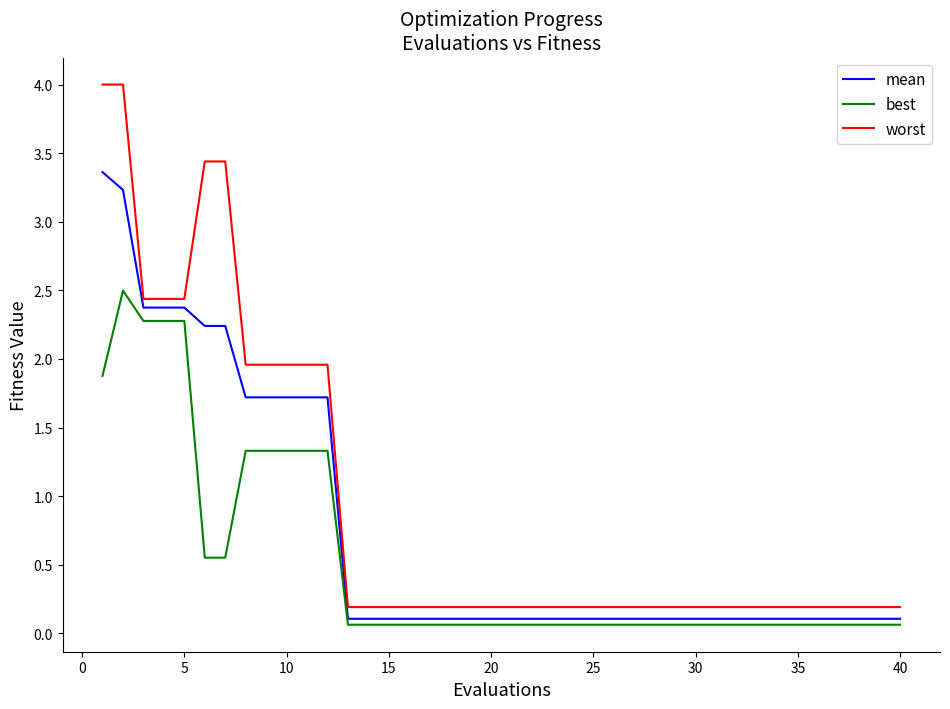

What is the maximum value shown in the chart?

4.0